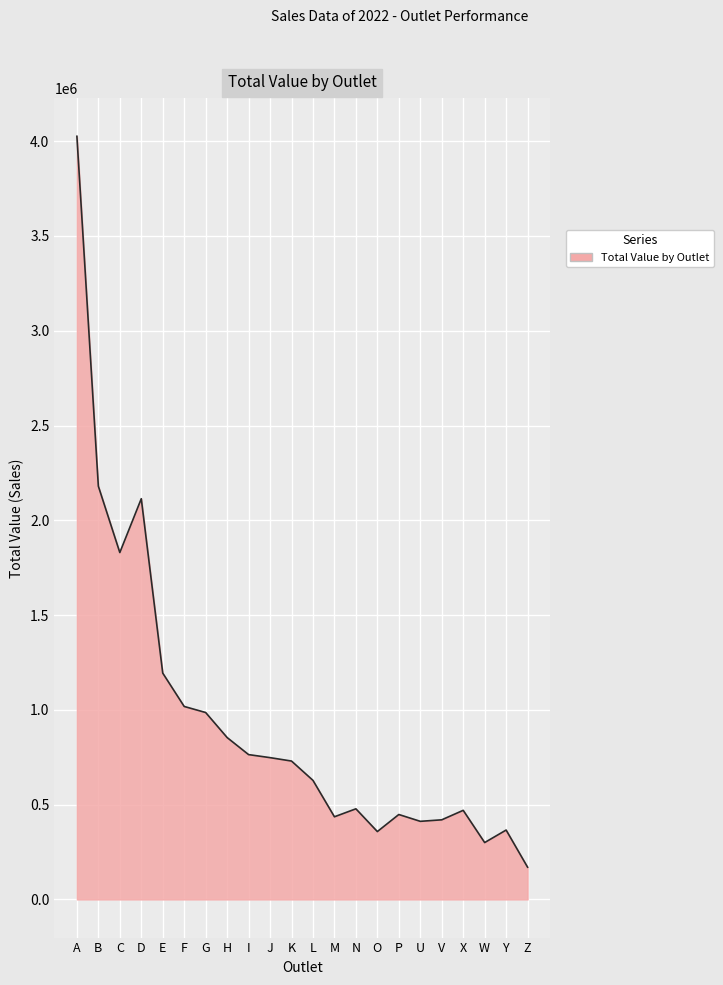

Which label corresponds to the largest value in the chart?

A